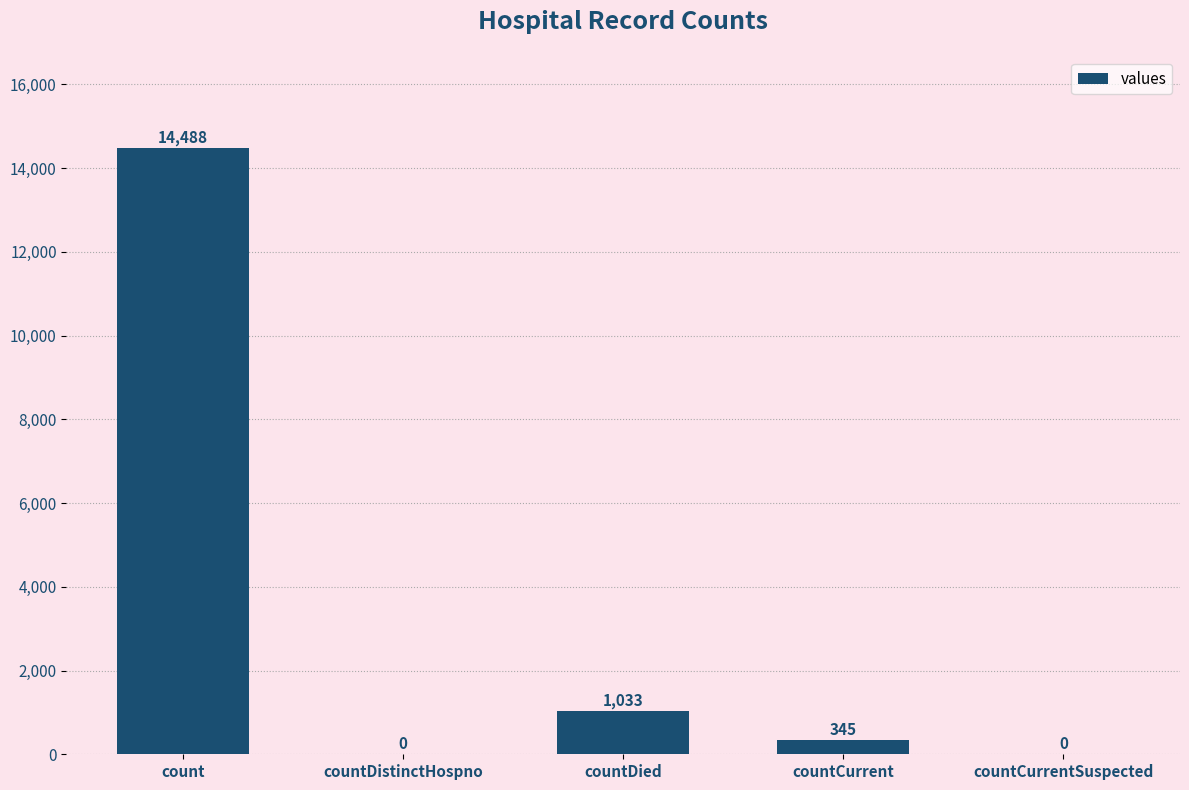

Reading left to right, extract all data points from this chart.

count=14488	countDistinctHospno=0	countDied=1033	countCurrent=345	countCurrentSuspected=0